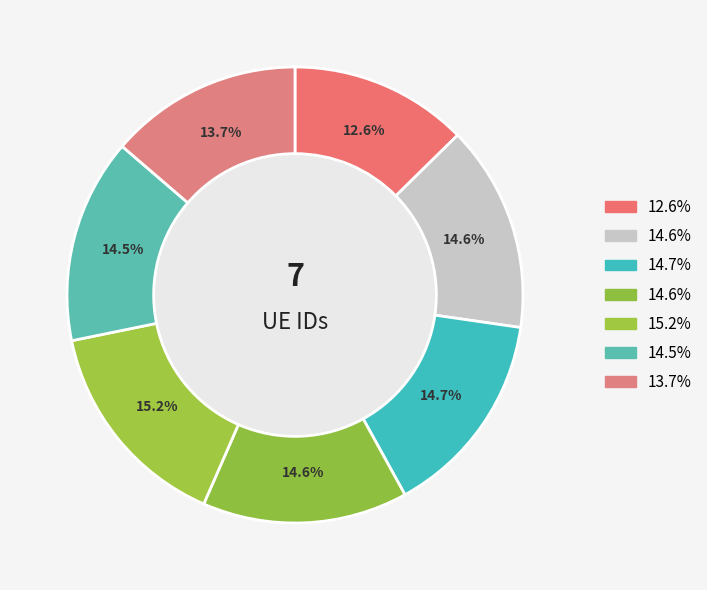

Count the number of slices in the pie.

7